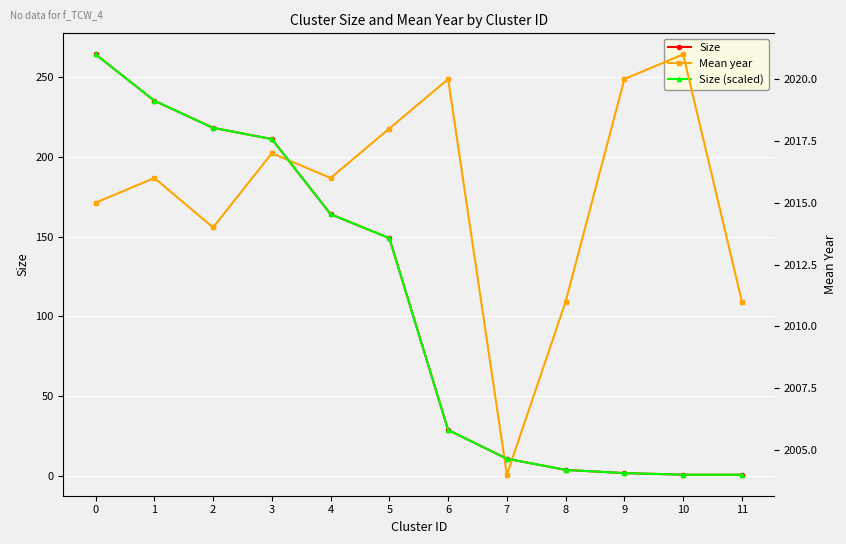

How many interior local peaks does the Mean year series have?

4